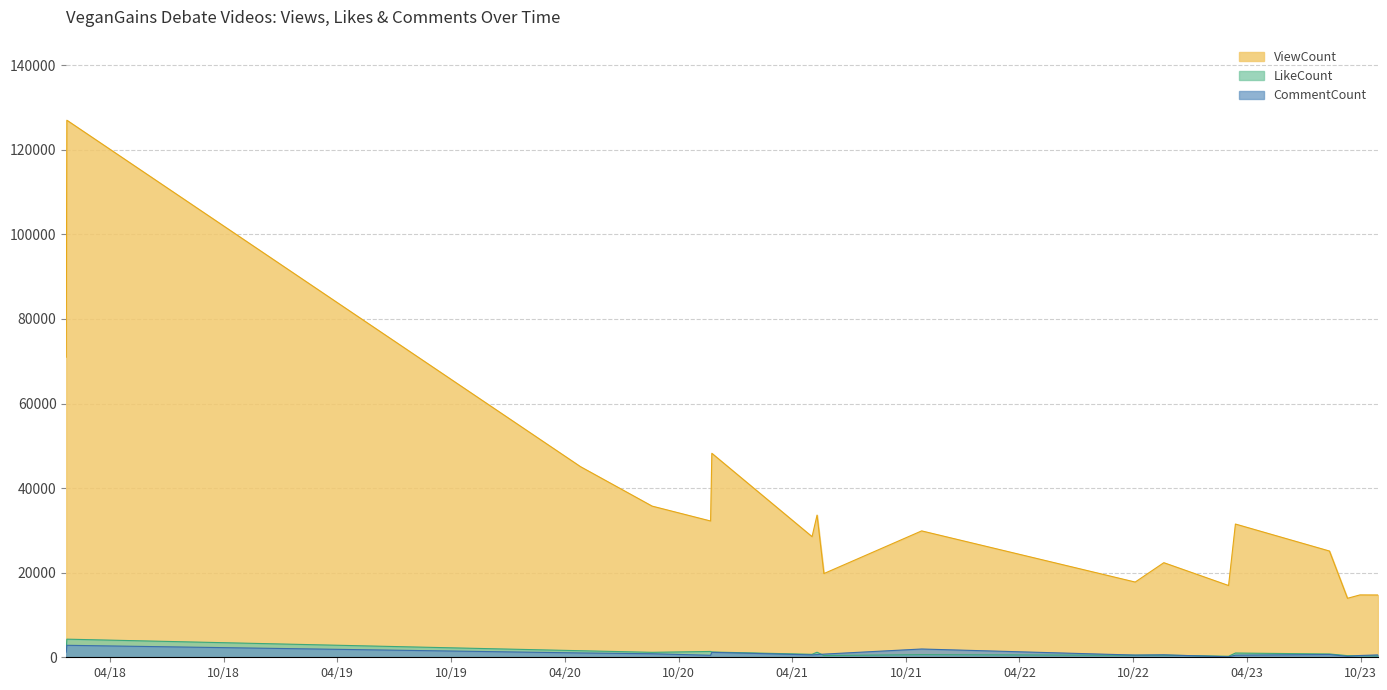

In CommentCount, how many points are lower than both neighbors (excluding endpoints)?

5